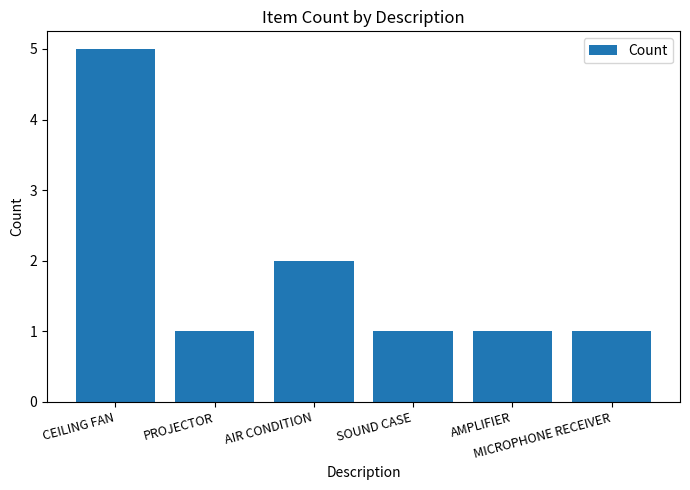

Approximately how many times larger is the value at PROJECTOR compared to AMPLIFIER?

1.0